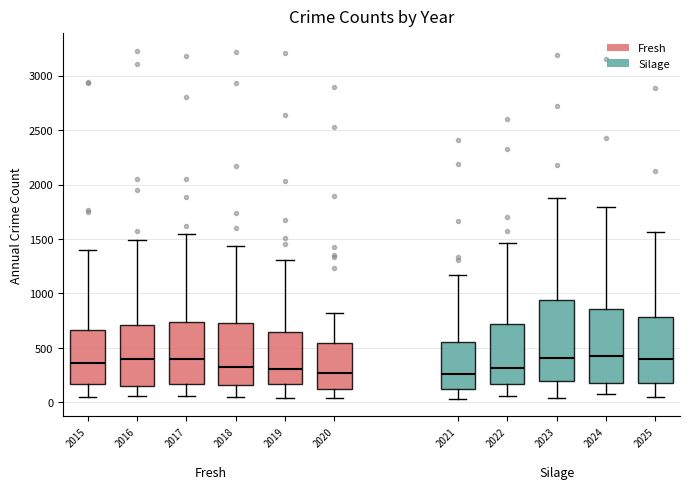

Reading left to right, transcribe this box plot: for each box, give where its median line is, the range the box spans, and where its two whiskers end, as read against the y-axis. The values are not printed on the chart, so give them approximately, as read against the axis.

2015: median 350, box 150 to 650, whiskers 50 to 1400
2016: median 400, box 150 to 700, whiskers 50 to 1500
2017: median 400, box 150 to 750, whiskers 50 to 1550
2018: median 350, box 150 to 750, whiskers 50 to 1450
2019: median 300, box 150 to 650, whiskers 50 to 1300
2020: median 250, box 150 to 550, whiskers 50 to 800
2021: median 250, box 150 to 550, whiskers 50 to 1150
2022: median 300, box 150 to 700, whiskers 50 to 1450
2023: median 400, box 200 to 950, whiskers 50 to 1850
2024: median 450, box 200 to 850, whiskers 50 to 1800
2025: median 400, box 200 to 800, whiskers 50 to 1550